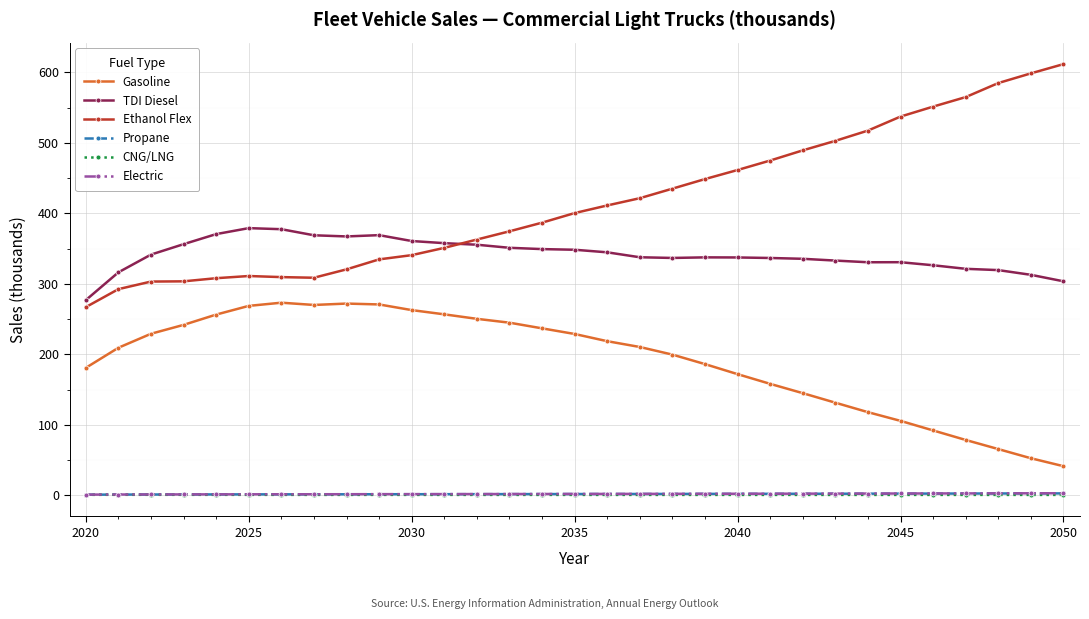

What is the maximum value for Electric?

2.8